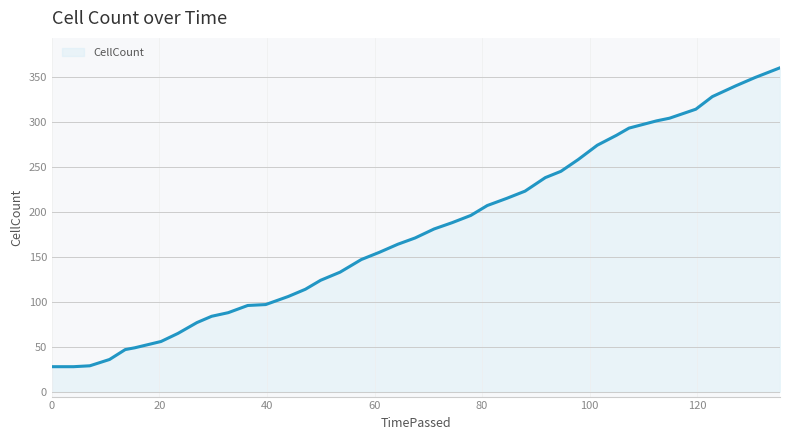

What is the minimum value shown in the chart?

28